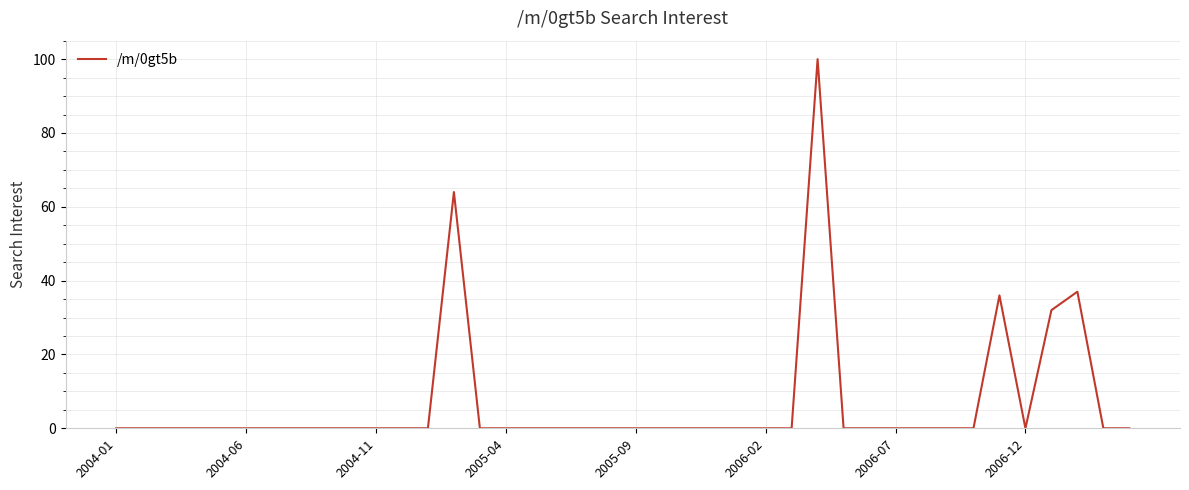

What is the maximum value shown in the chart?

100